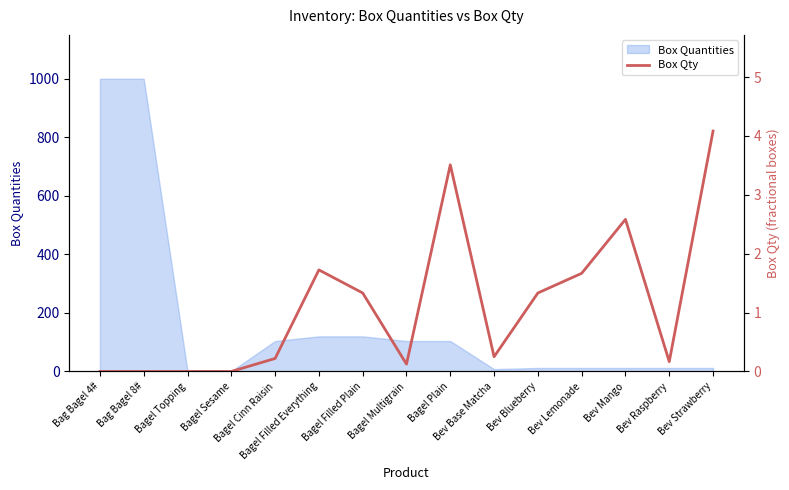

What is the highest value of the Box Quantities series?

1000